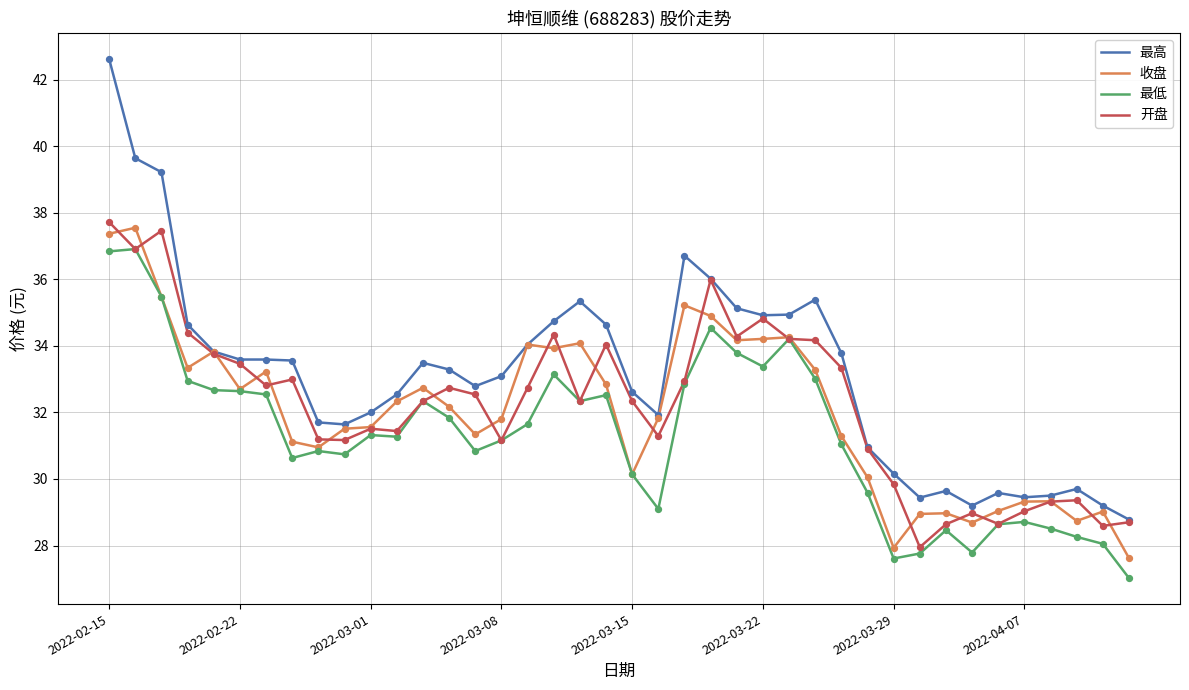

Which series has the largest total across all categories?

最高